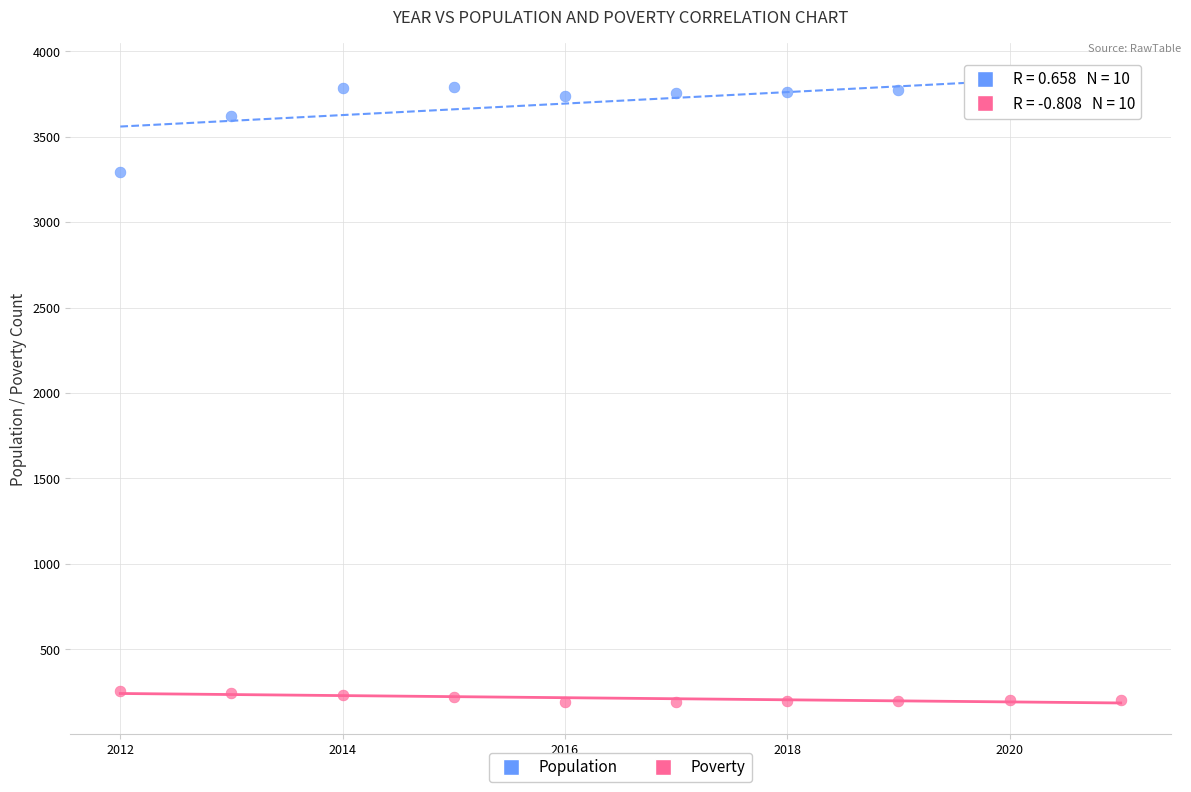

Which series contains the lowest Y value?

Poverty